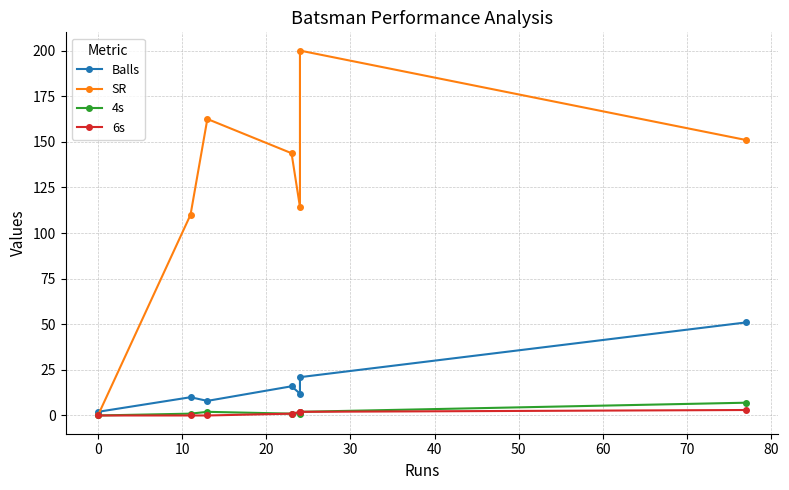

Is the value of Balls at 0 greater than the value of 4s at 40?

Yes